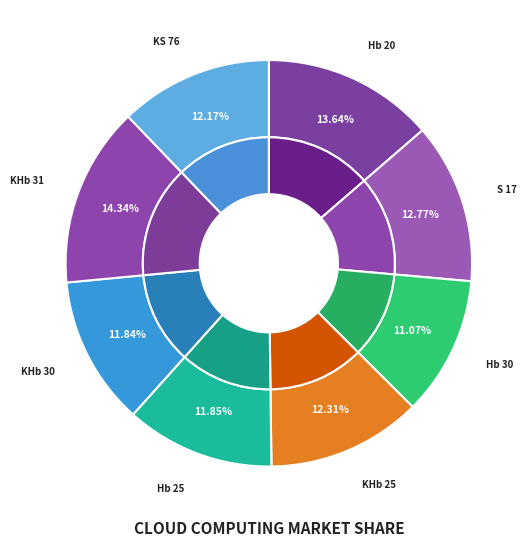

What percentage is the KHb 25 slice, to the nearest percent?

12%